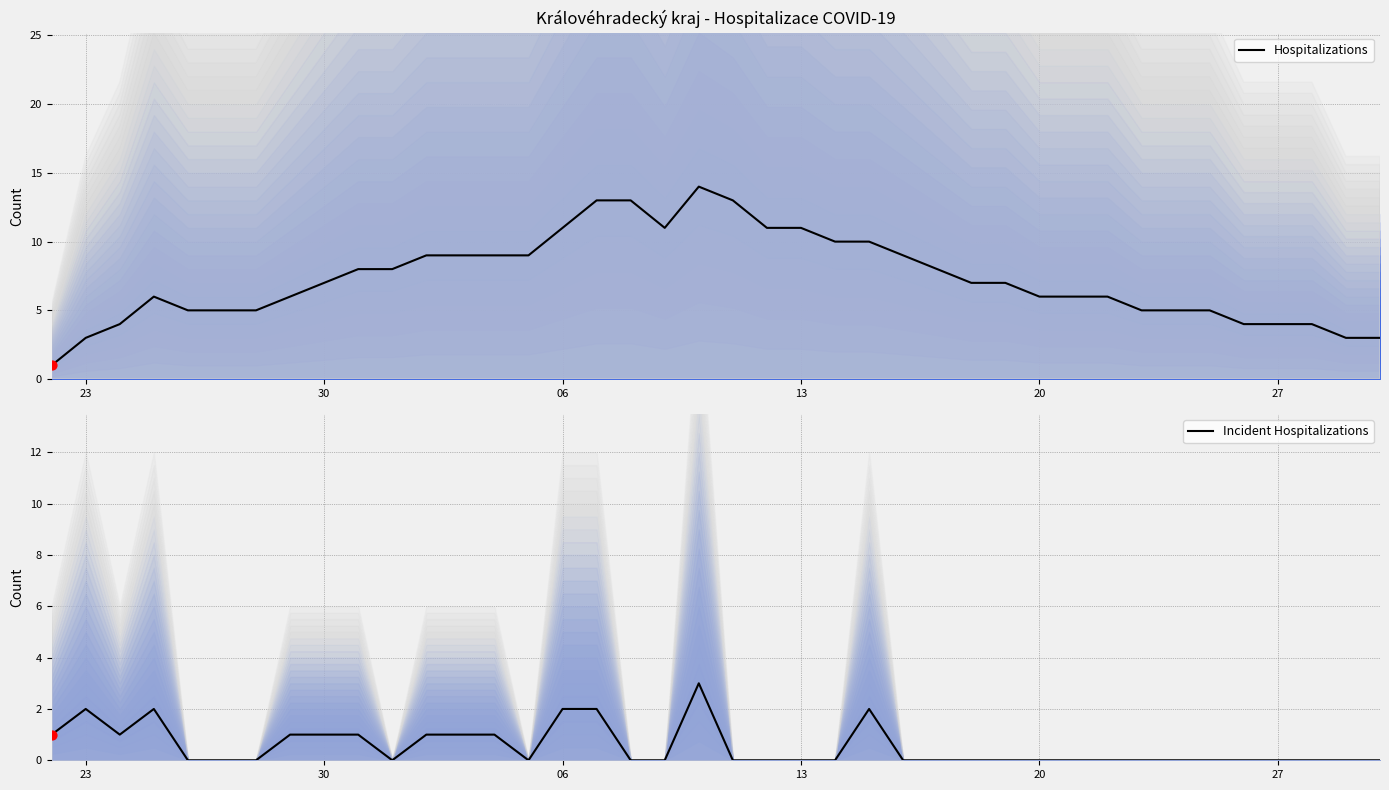

What is the highest value of the Hospitalizations series?

14